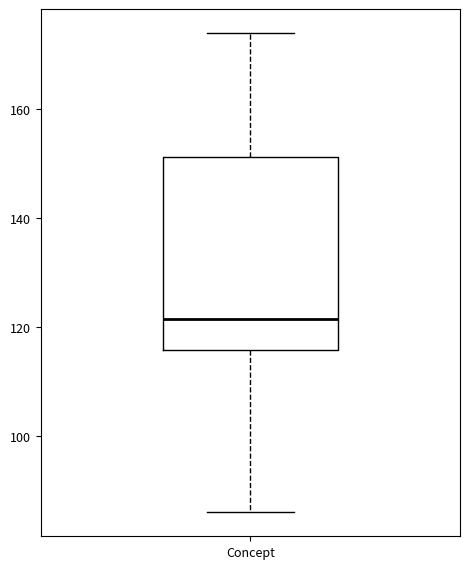

Read this box plot against the y-axis: the position of the median line, the range covered by the box, and the ends of both whiskers. The values are not printed on the chart, so give them approximately, as read against the axis.

median 122, box 116 to 152, whiskers 86 to 174